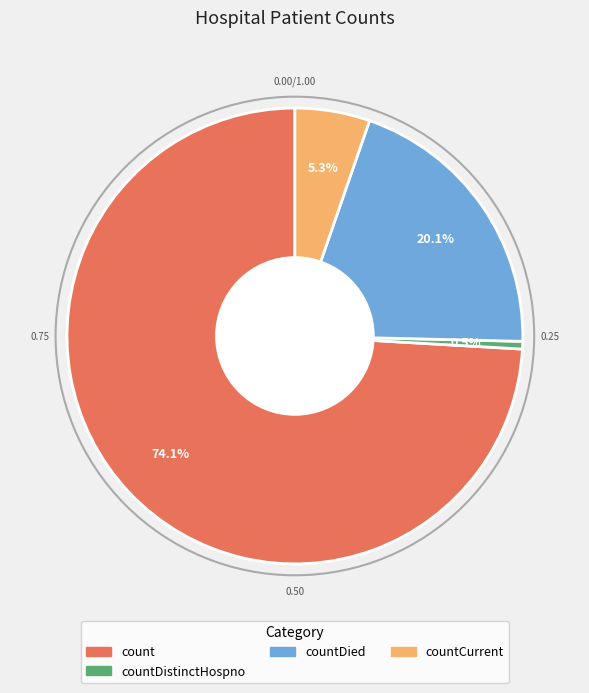

Does any single category account for the majority?

Yes